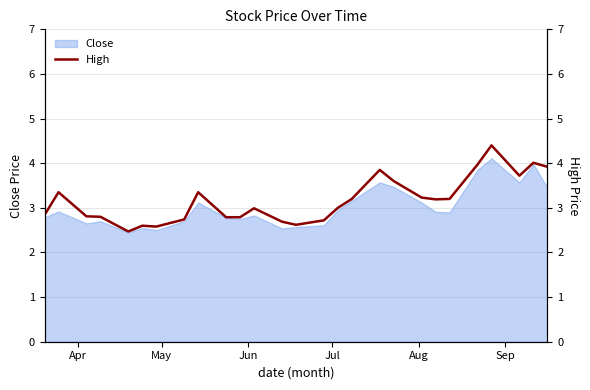

What is the maximum value for Close?

4.1